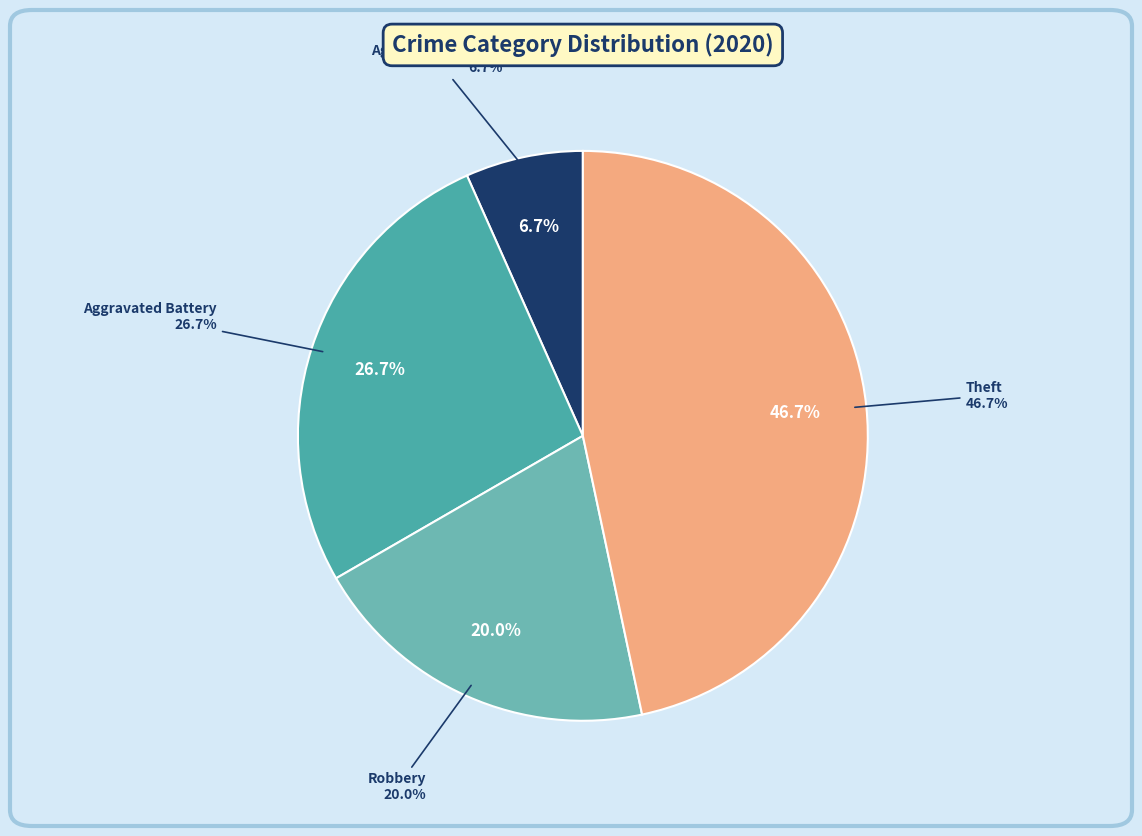

How many slices are in this pie chart?

3